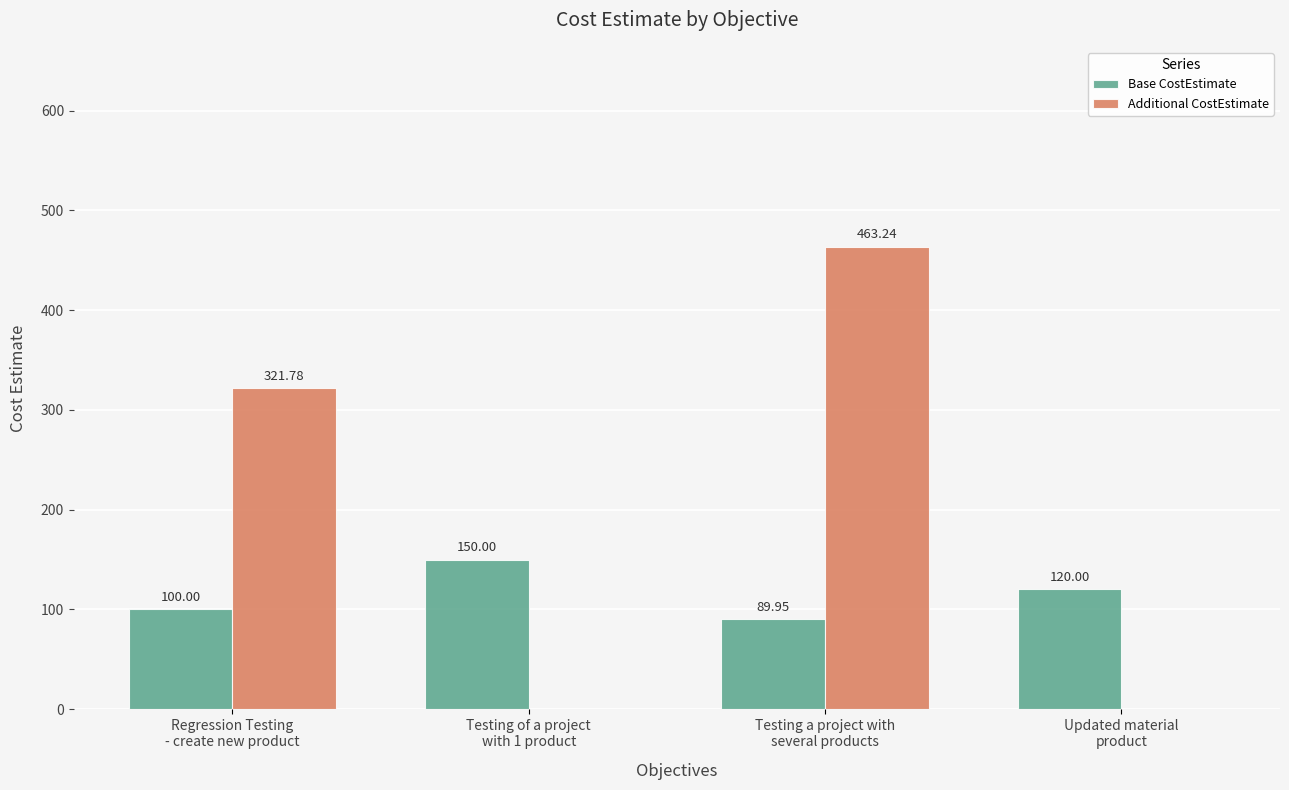

The value of Additional CostEstimate at Testing a project with
several products is 804.4. True or false?

False